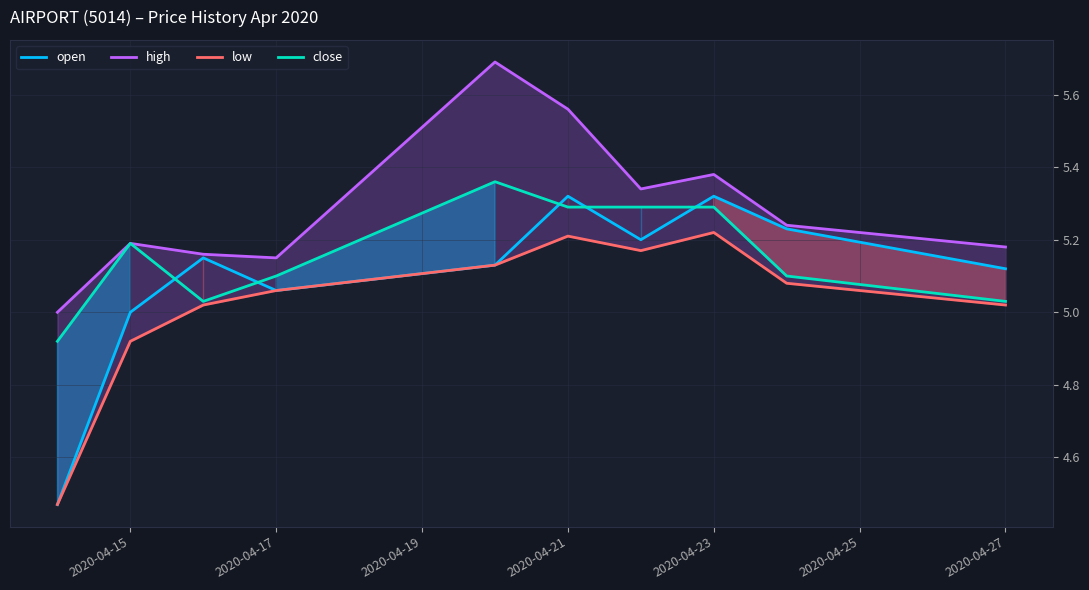

How many times do open and close cross each other?

5